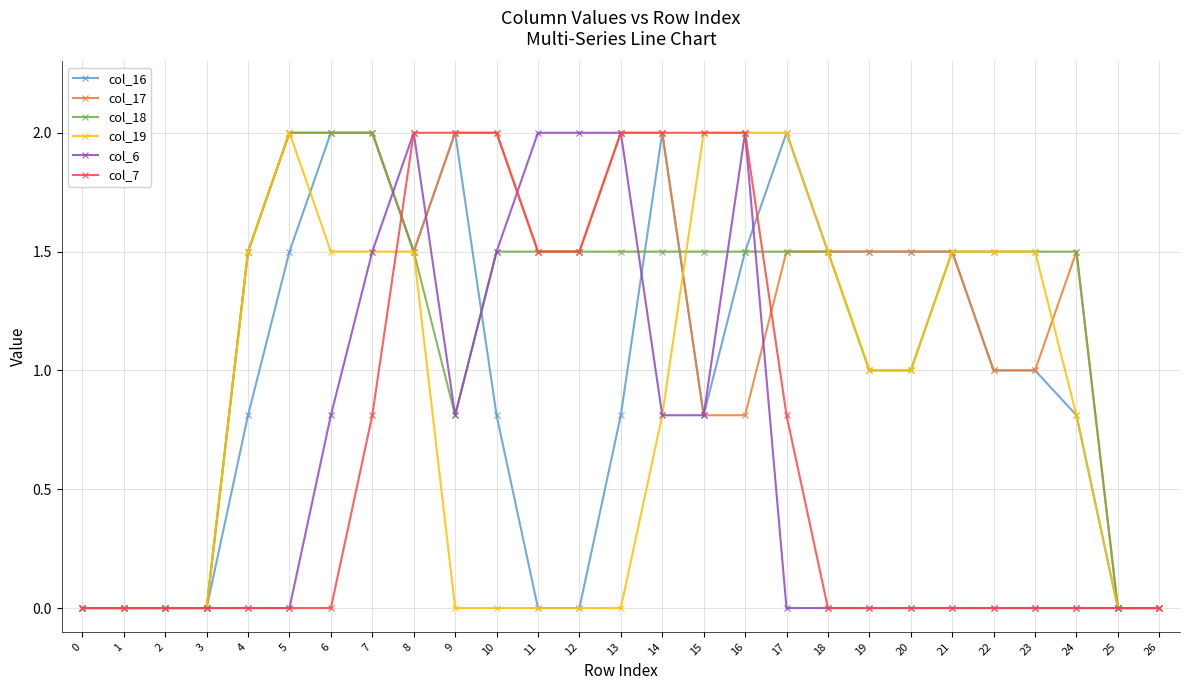

Does the chart display data point markers on the line(s)?

Yes